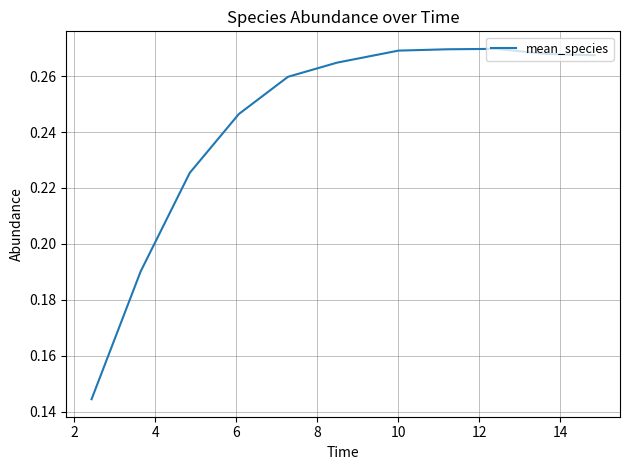

Is this an area chart (filled region under the line)?

No